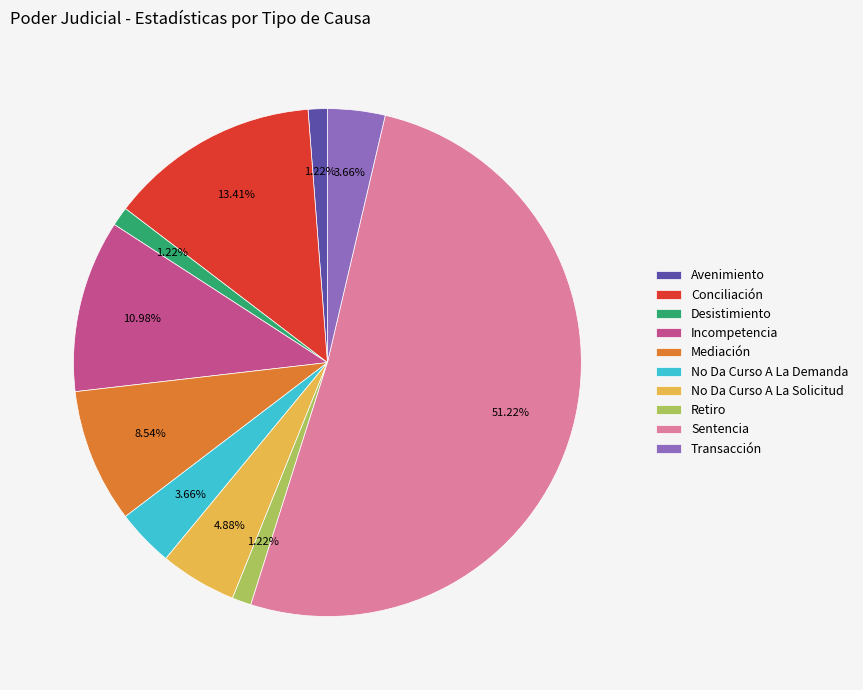

Count the number of slices in the pie.

10